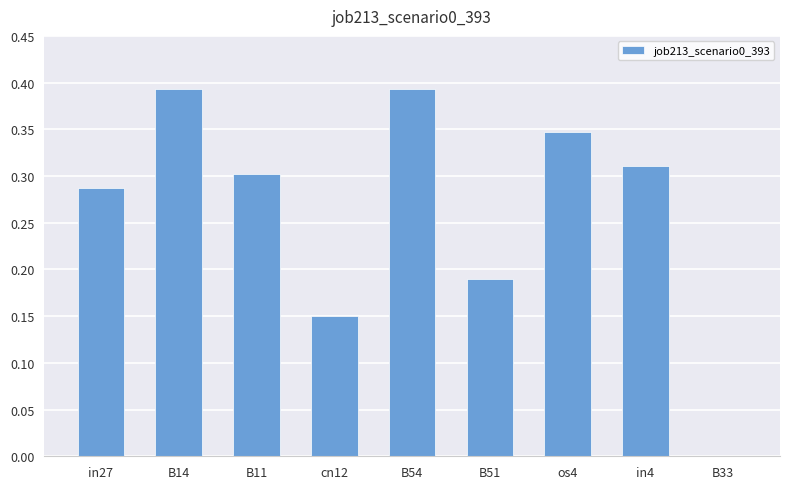

What is the change in value from B11 to B54?

+0.1